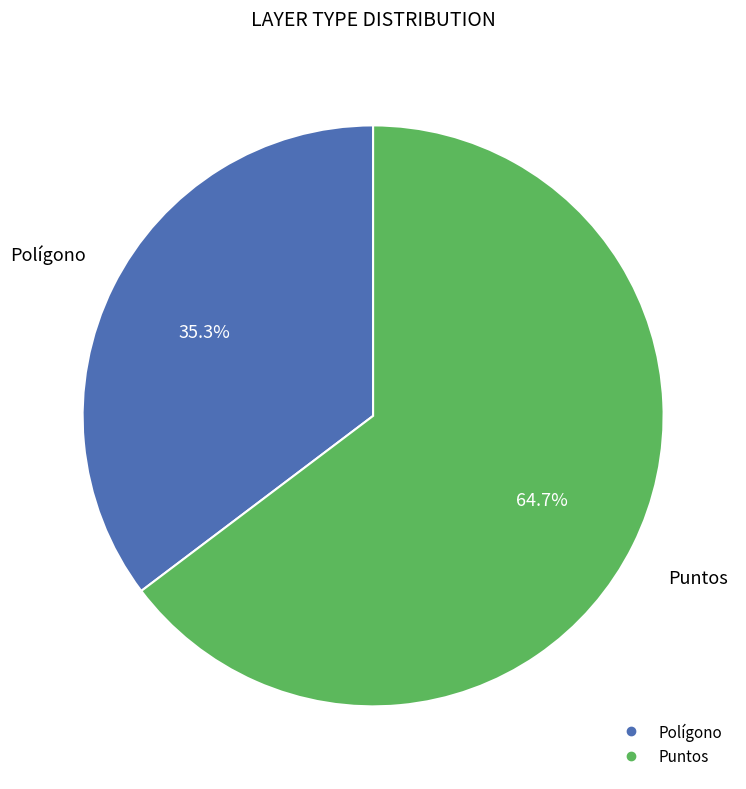

Count the number of slices in the pie.

2